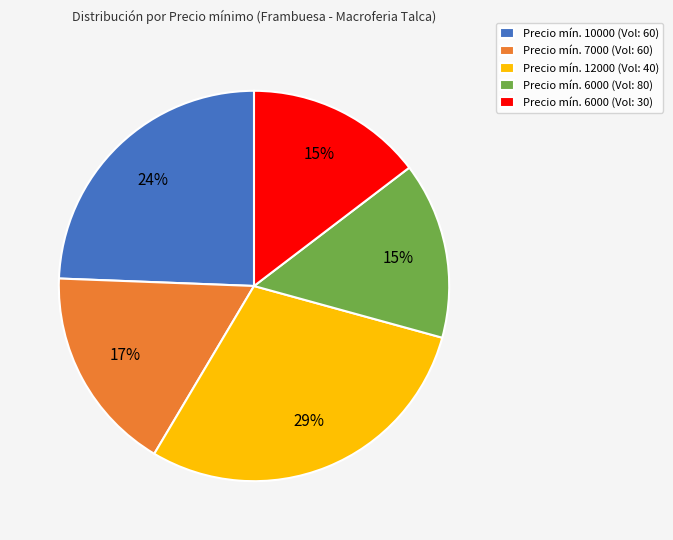

To the nearest percent, what is the average slice percentage?

20%